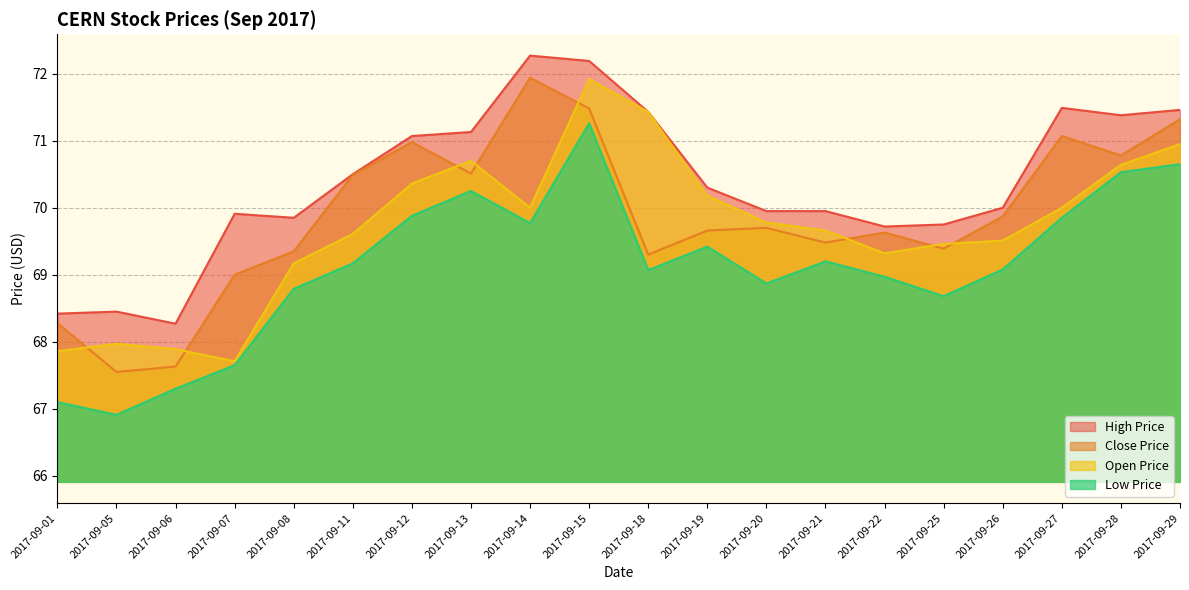

At 2017-09-20, list the series in order from largest to smallest.

High Price, Open Price, Close Price, Low Price